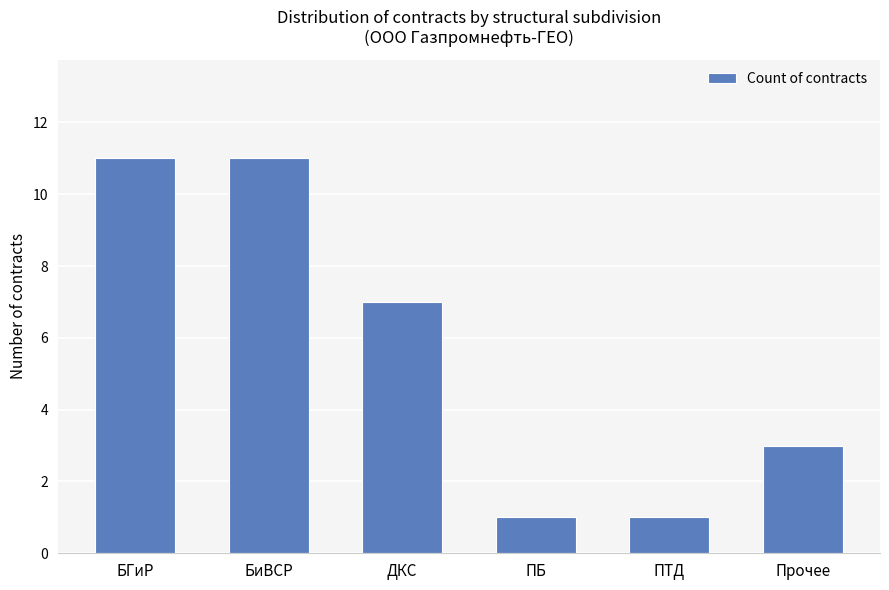

What is the change in value from ДКС to ПТД?

-6